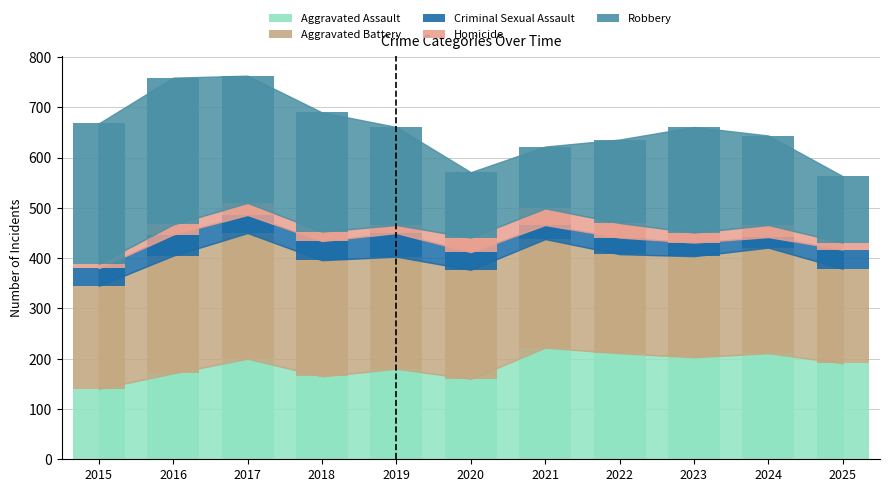

What are all the series names shown in the legend?

Aggravated Assault, Aggravated Battery, Criminal Sexual Assault, Homicide, Robbery